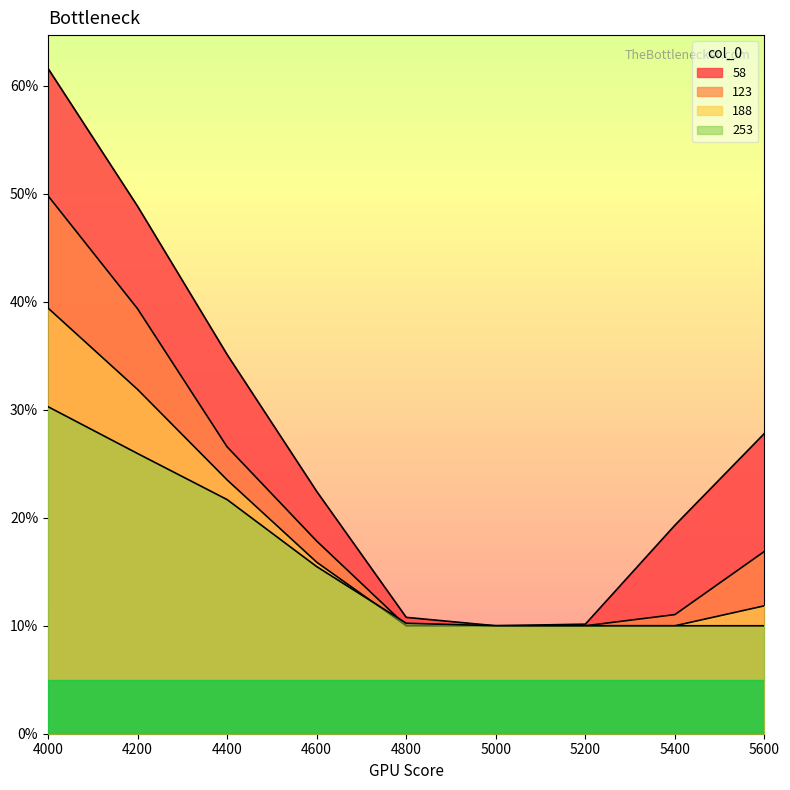

Rank the categories by 253 value from highest to lowest.

4000, 4200, 4400, 4600, 4800, 5000, 5200, 5400, 5600